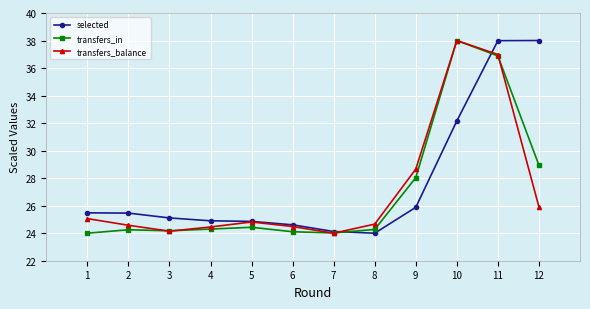

Is it true that selected equals 5.5 at 6?

False